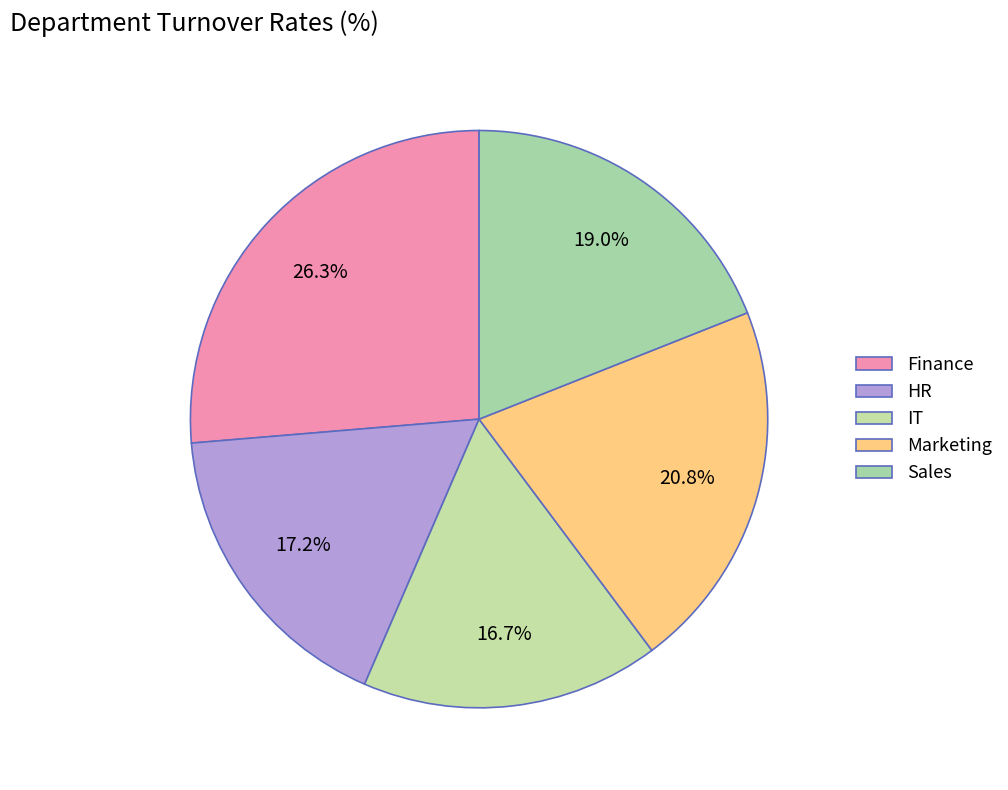

True or false: Marketing accounts for 21% of the total.

True